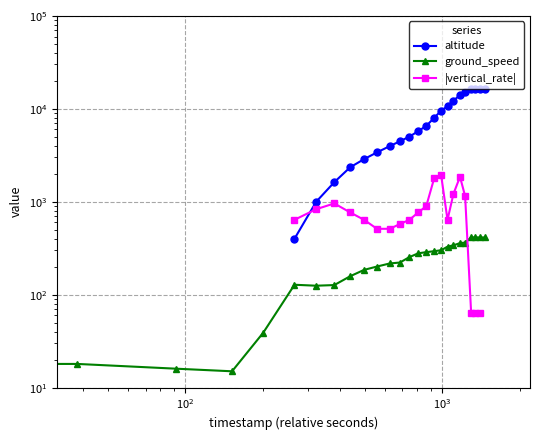

How many lines are shown in the chart?

3